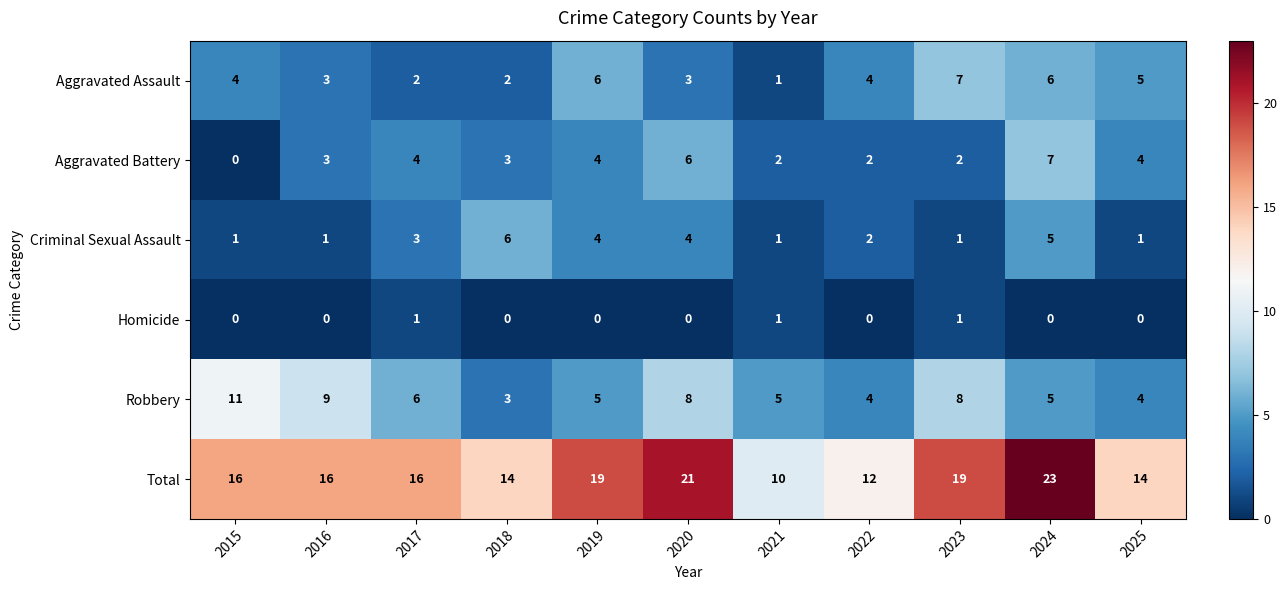

True or false: Total has a value of 14 at 2018.

True